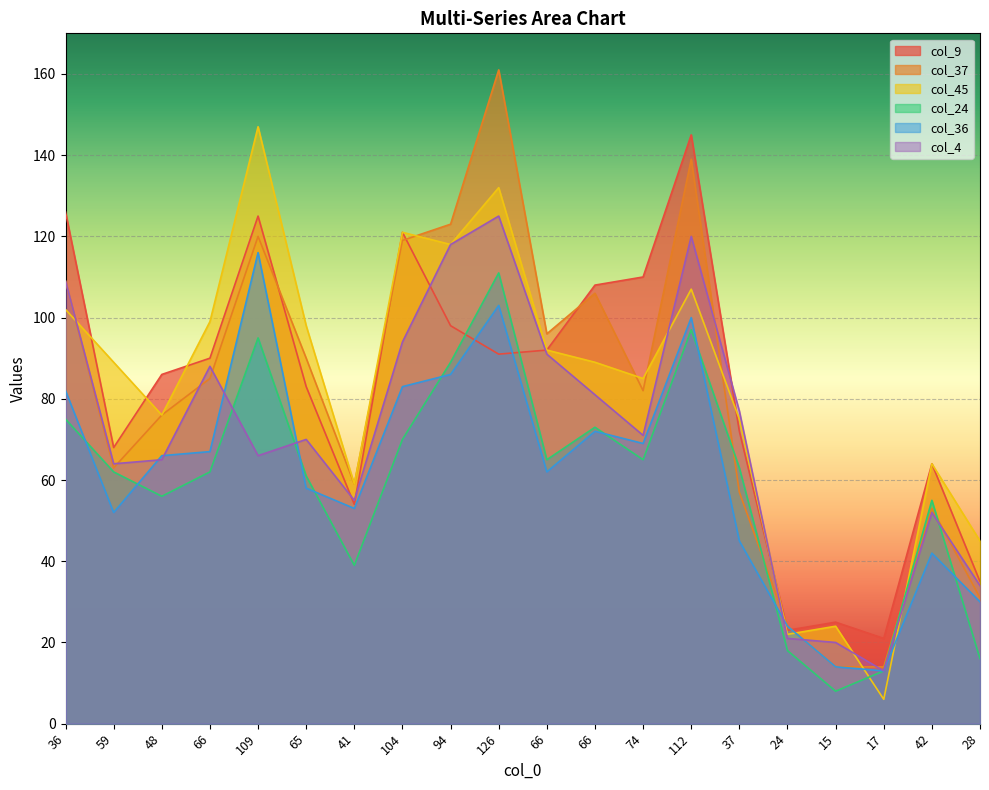

Rank the series at 15 from highest to lowest value.

col_9, col_45, col_4, col_37, col_36, col_24